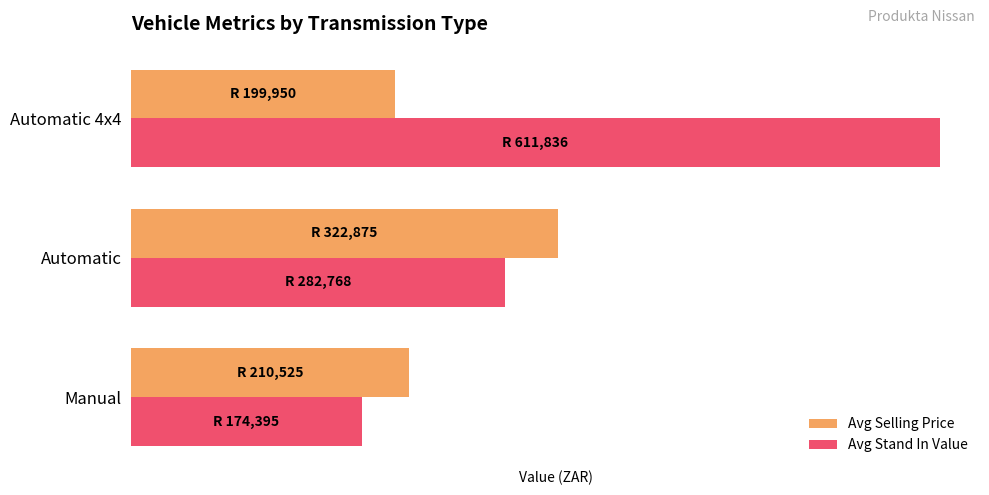

What are all the series names shown in the legend?

Avg Selling Price, Avg Stand In Value